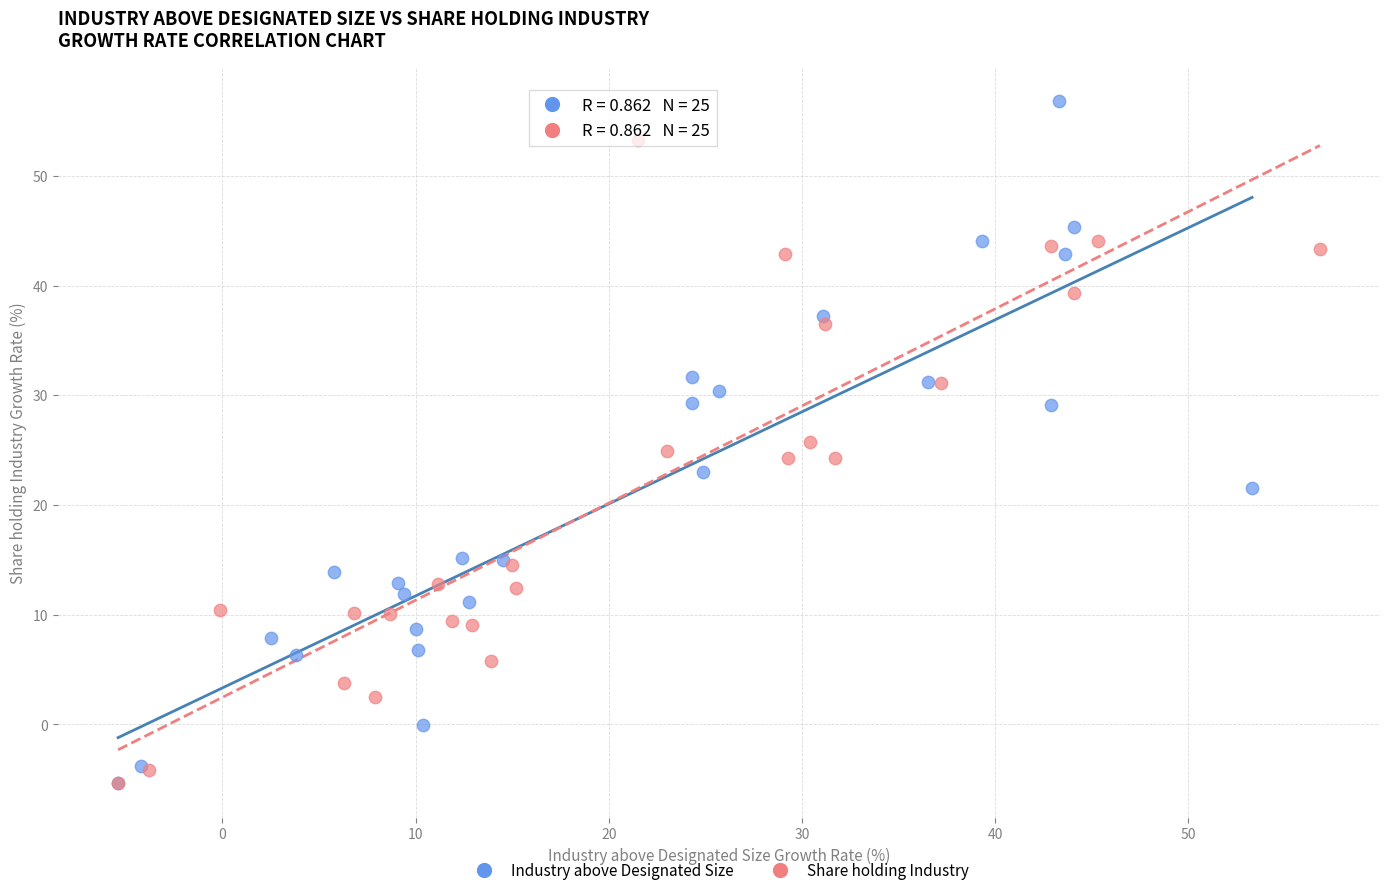

Which series reaches the maximum Y coordinate?

Industry above Designated Size